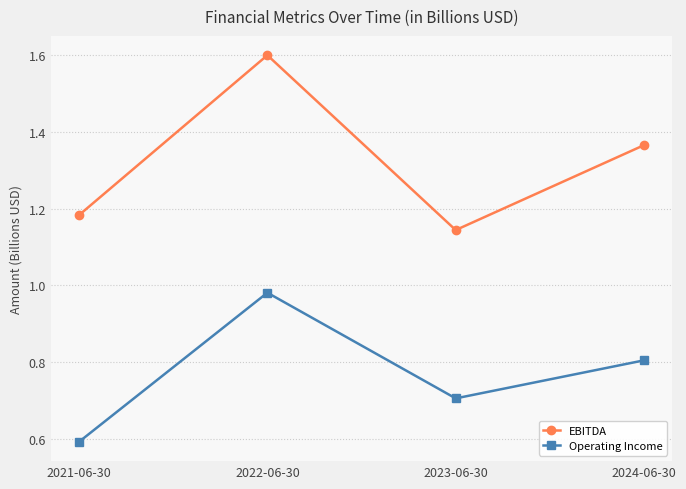

Is it true that Operating Income equals 1.2 at 2023-06-30?

False